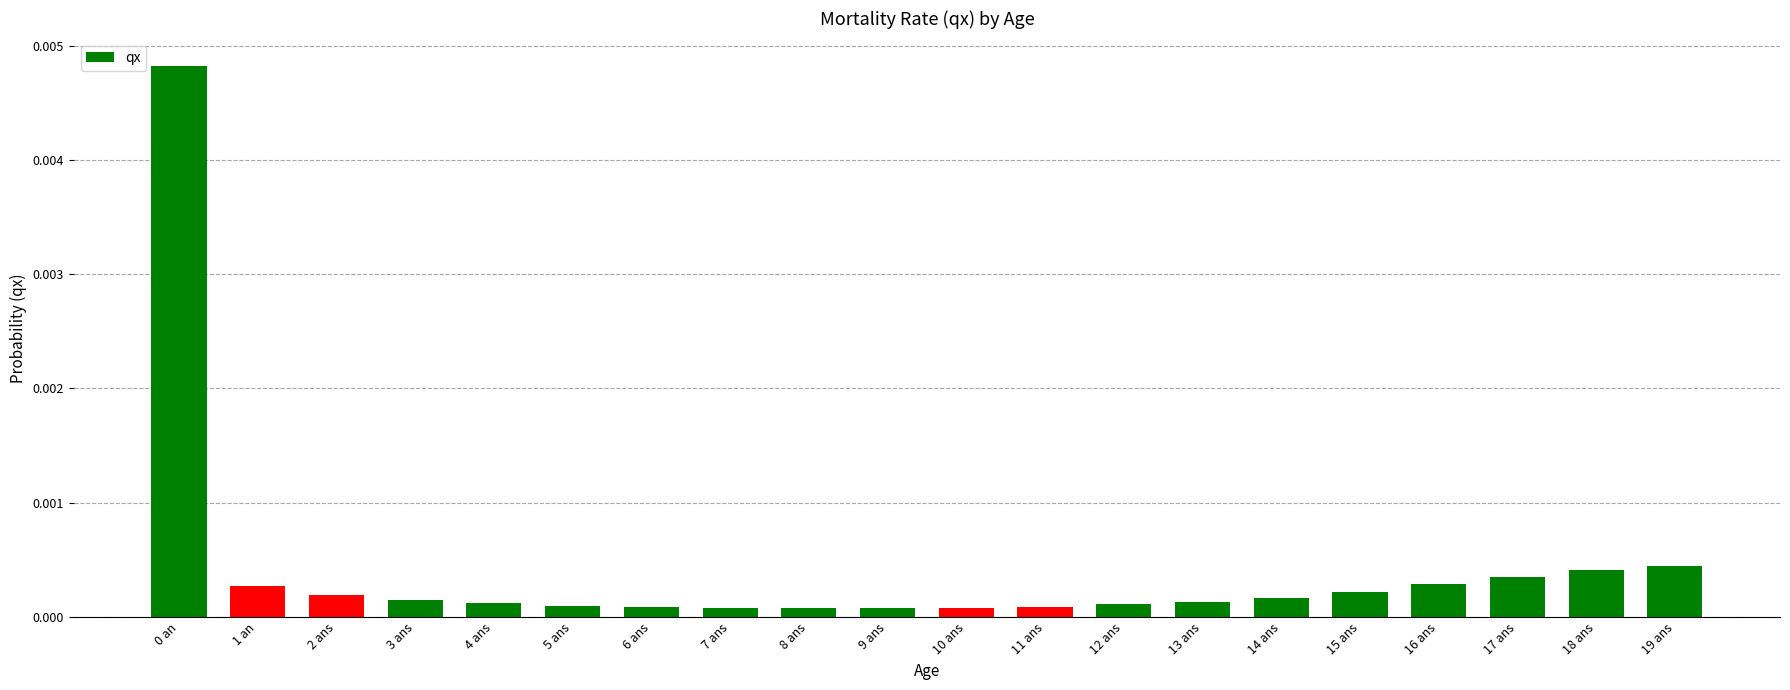

What is the label of the 14th bar from the left?

13 ans